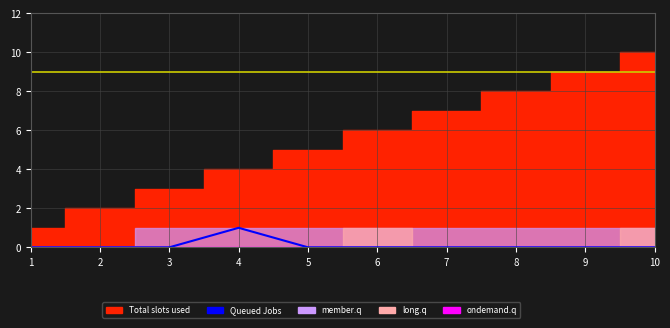

Which has a higher value, 4 or 1?

4